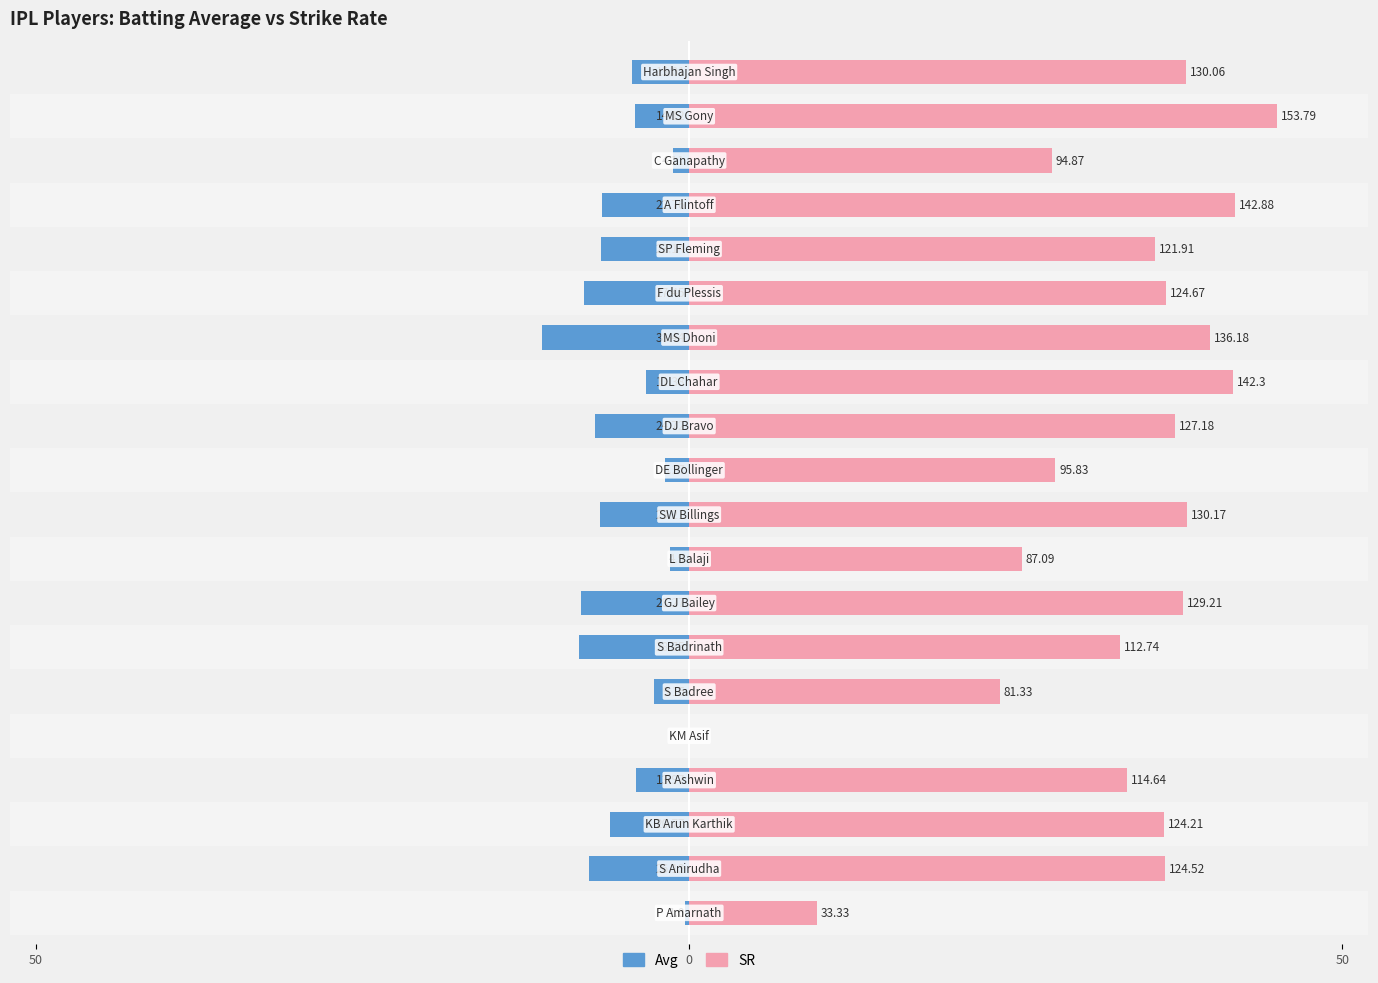

True or false: Avg has a value of -3.4 at 6.

False